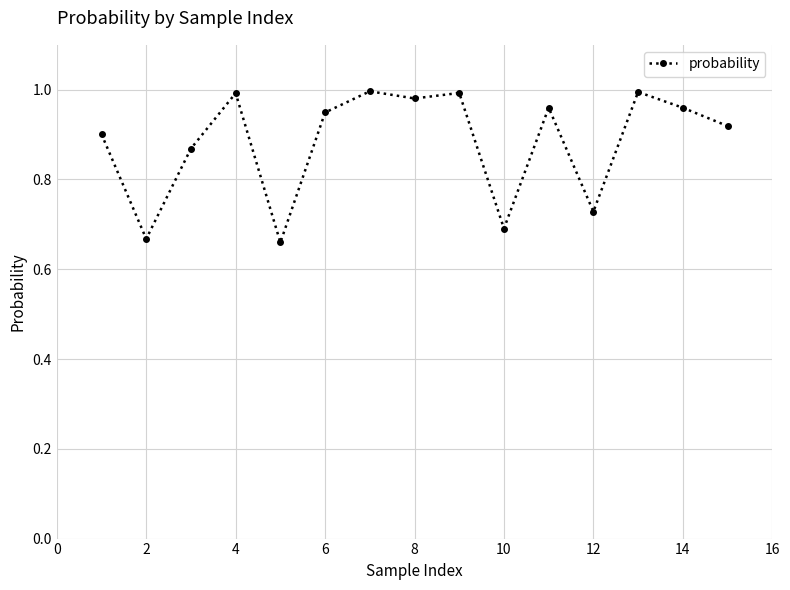

What is the difference between the maximum and minimum values?

0.3